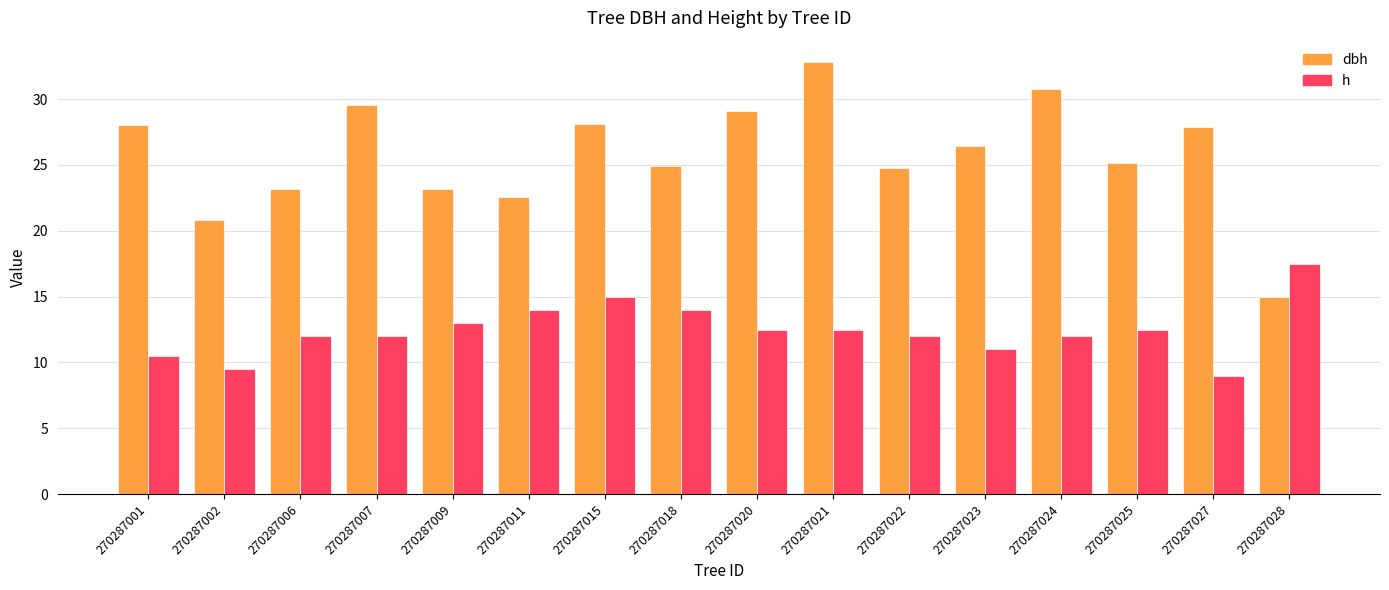

At 270287007, list the series in order from smallest to largest.

h, dbh